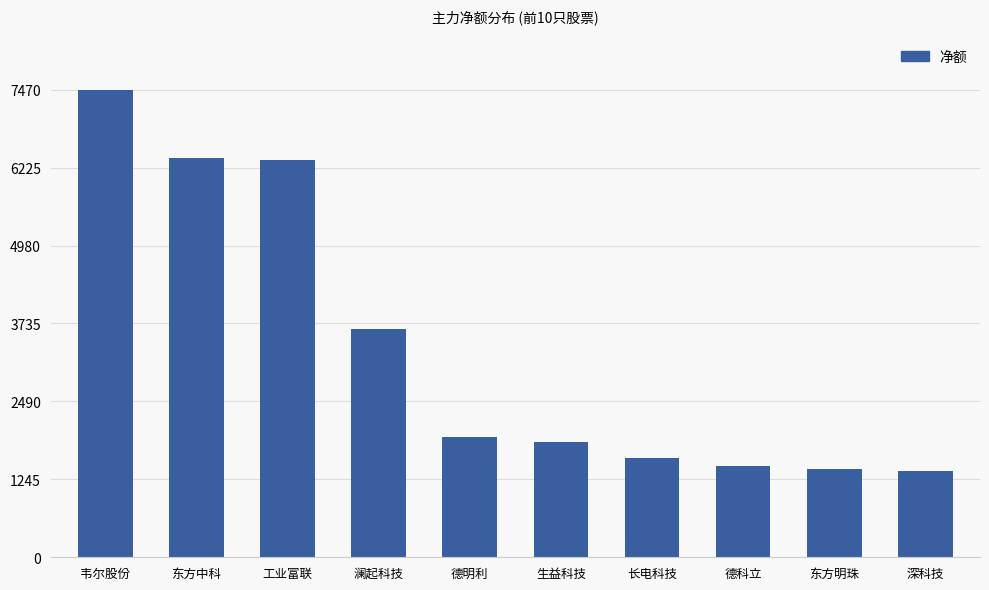

Does the chart contain stacked bars?

No